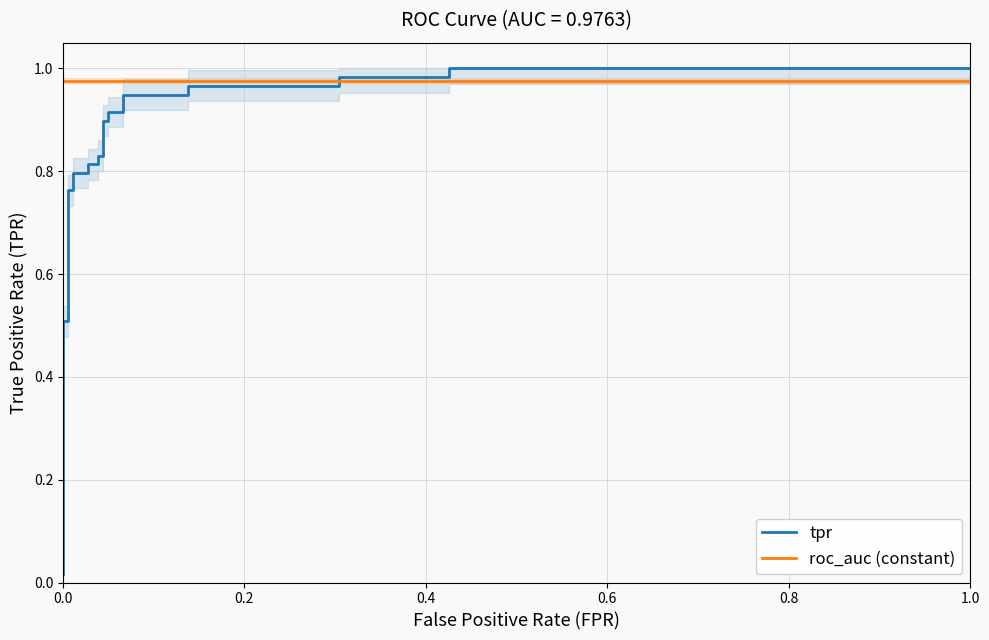

Reading right to left, what are all the values shown in this chart?

tpr: 1.0	1.0	1.0	1.0	1.0	1.0	1.0	1.0	0.9	0.9	0.9	0.9	0.9	0.9	0.8	0.8	0.8	0.8	0.8	0.8	0.8	0.8	0.5	0.5	0.0
roc_auc (constant): 1.0	1.0	1.0	1.0	1.0	1.0	1.0	1.0	1.0	1.0	1.0	1.0	1.0	1.0	1.0	1.0	1.0	1.0	1.0	1.0	1.0	1.0	1.0	1.0	1.0